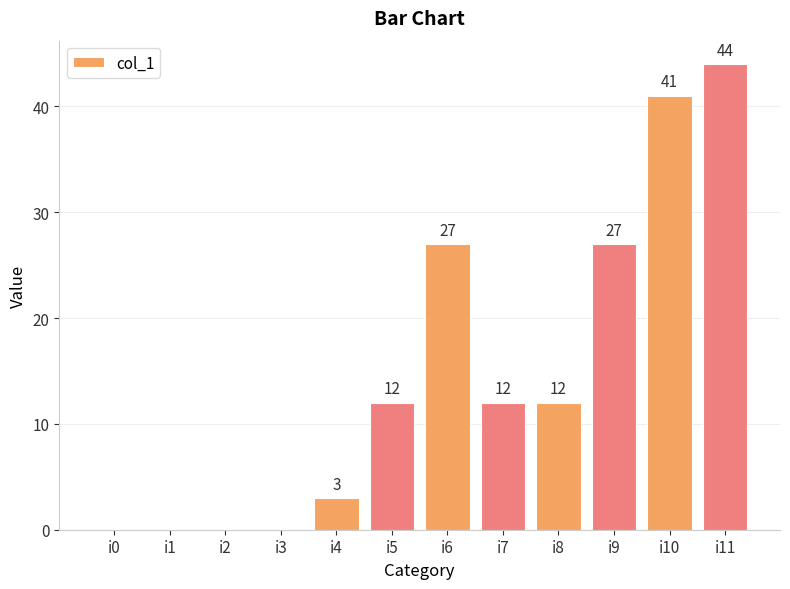

Reading left to right, extract all data points from this chart.

i0=0	i1=0	i2=0	i3=0	i4=3	i5=12	i6=27	i7=12	i8=12	i9=27	i10=41	i11=44